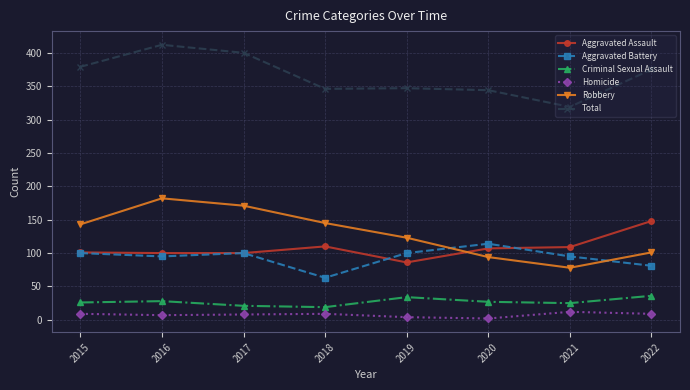

Does the chart display data point markers on the line(s)?

Yes